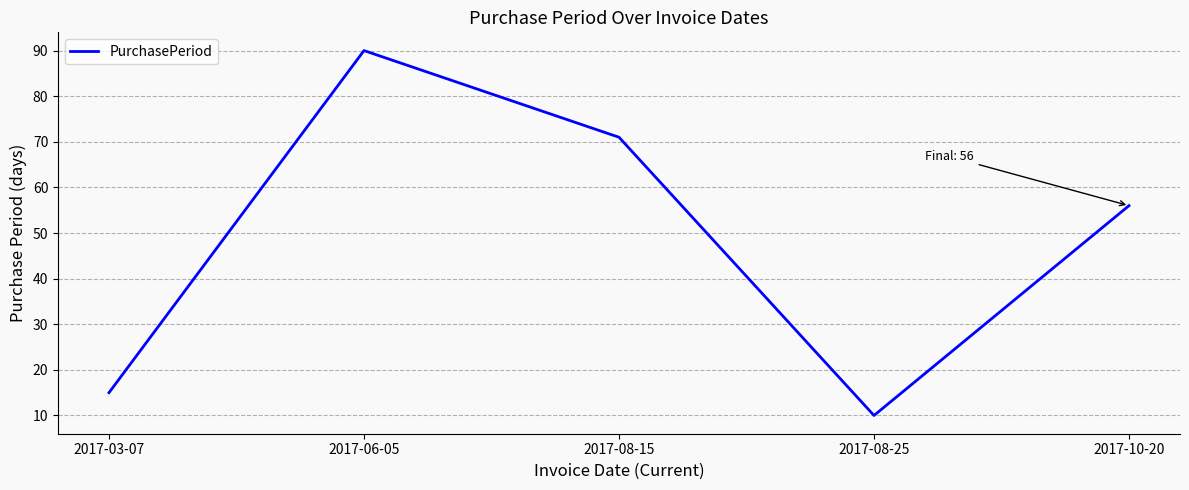

Reading right to left, transcribe all the data shown in this chart.

56	10	71	90	15